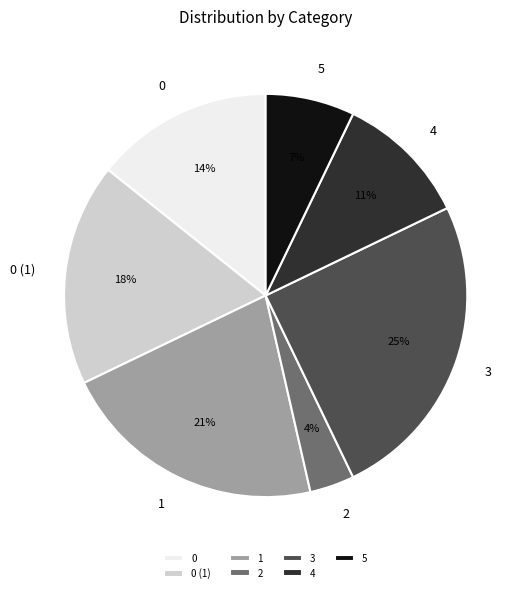

To the nearest percent, what percentage of the pie is 0?

14%